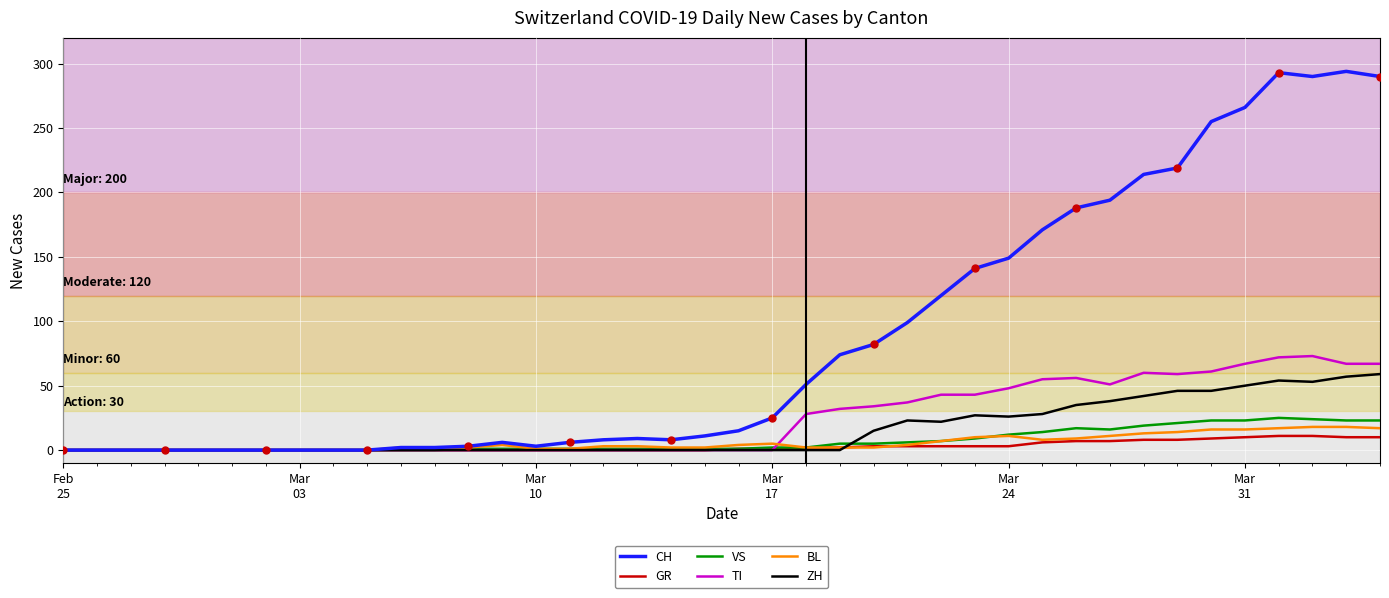

How many lines are shown in the chart?

6